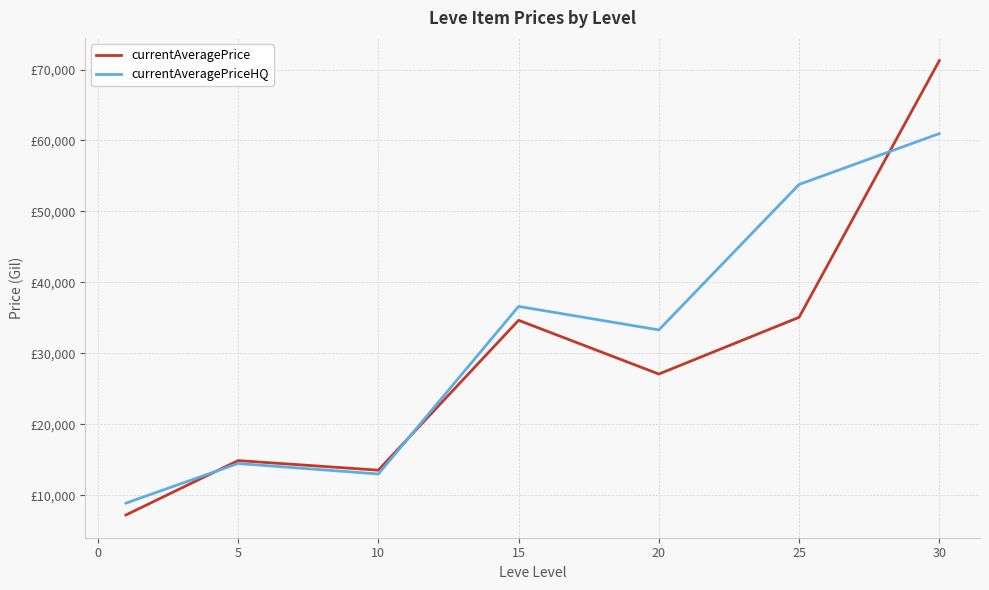

Which series has the widest spread of values?

currentAveragePrice